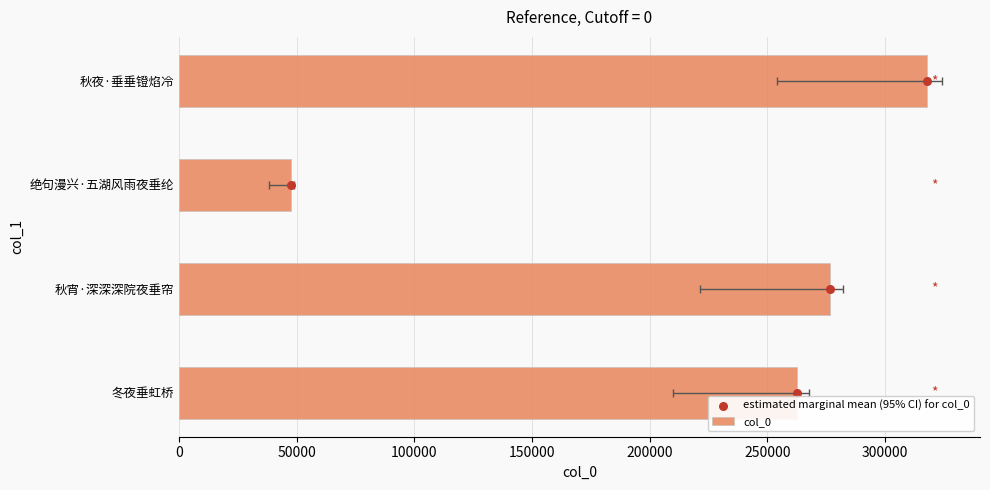

Which series reaches the maximum Y coordinate?

col_0